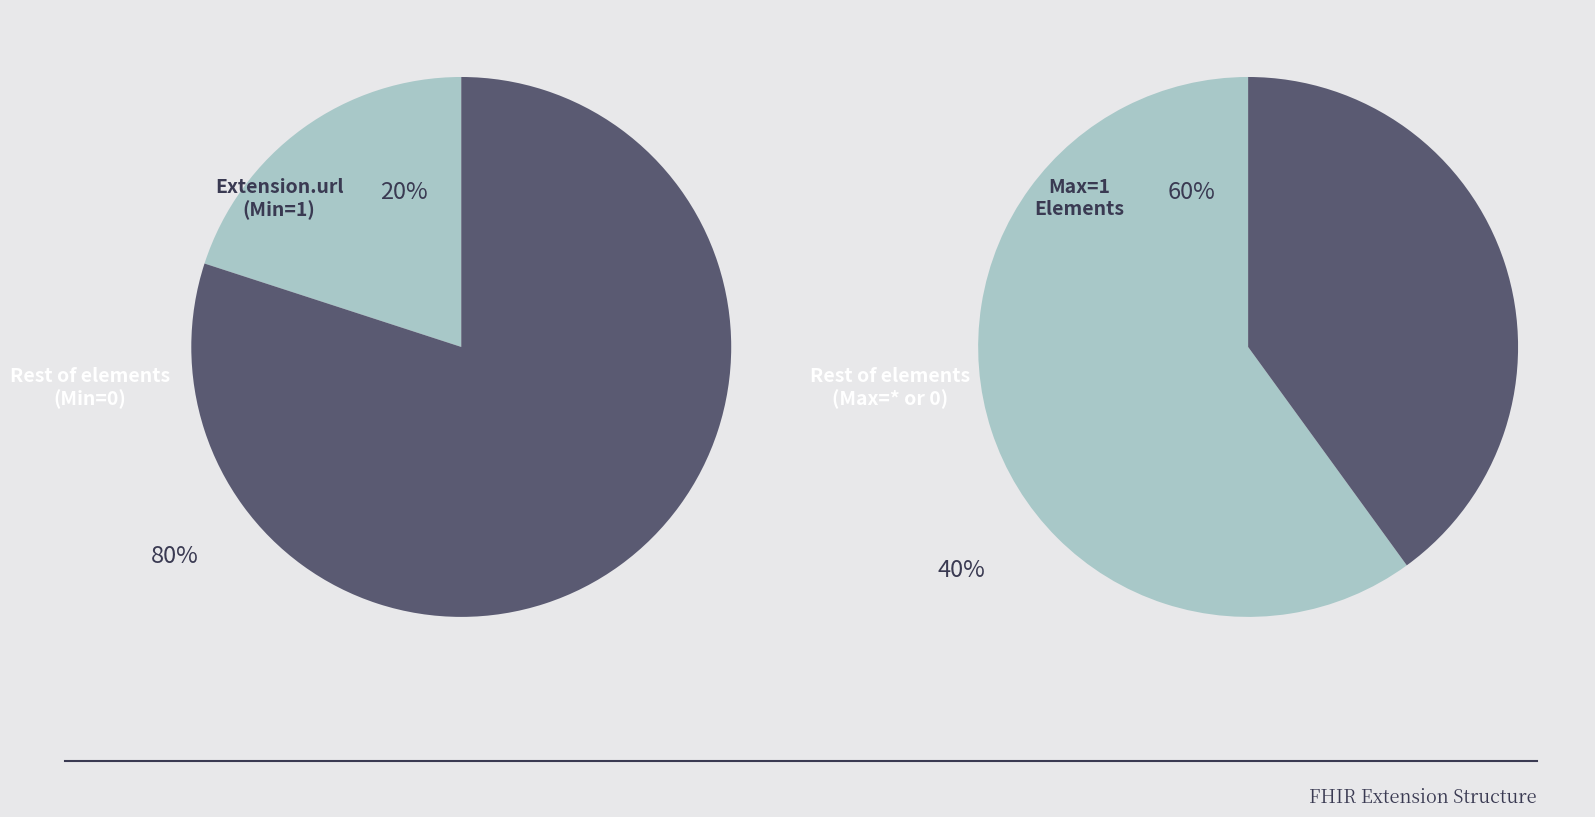

Do Extension.extension and Extension together represent more than half of the pie?

No